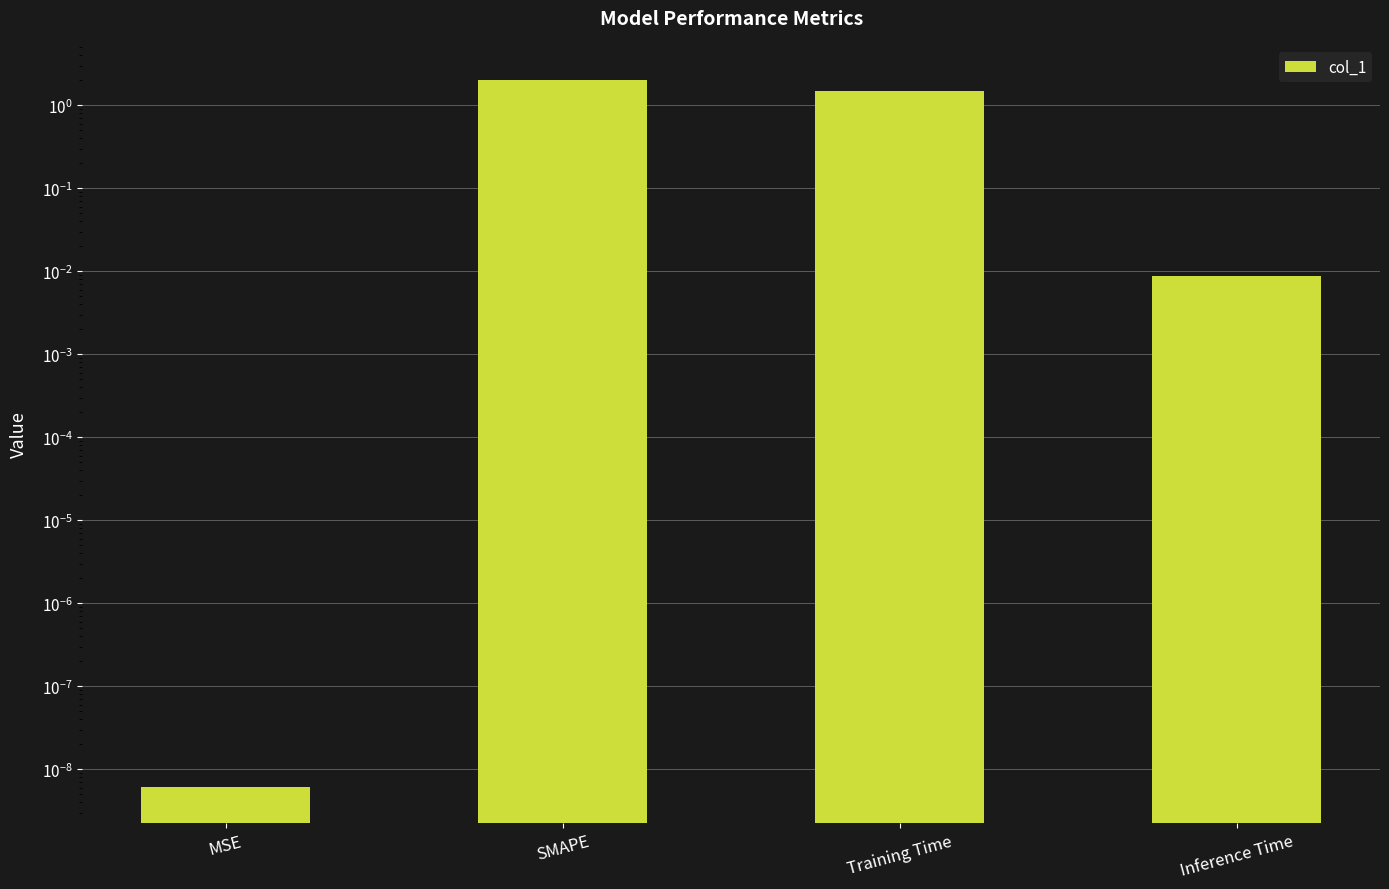

How many data points are less than 1?

2